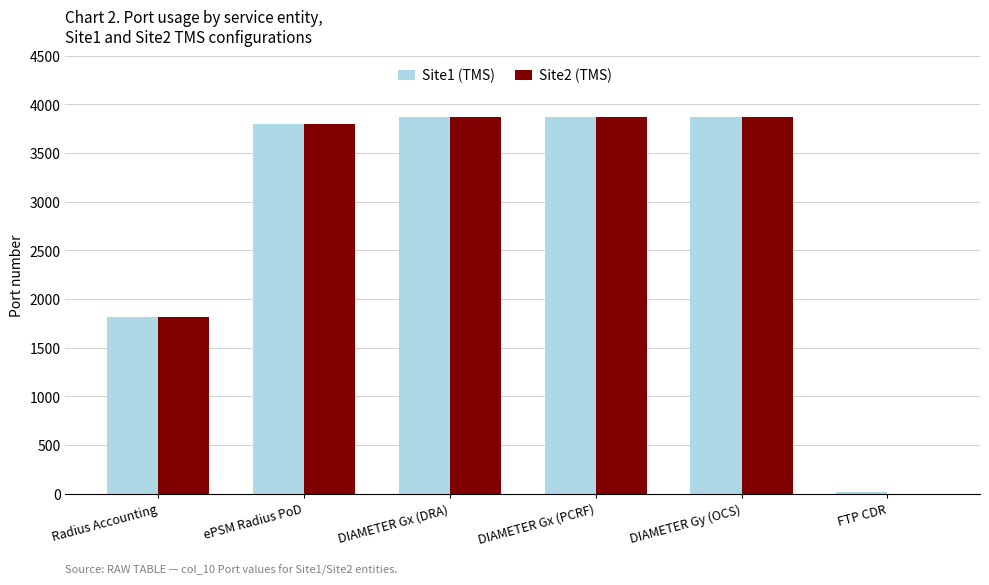

Reading right to left, what are all the values shown in this chart?

Site1 (TMS): FTP CDR=21	DIAMETER Gy (OCS)=3868	DIAMETER Gx (PCRF)=3868	DIAMETER Gx (DRA)=3868	ePSM Radius PoD=3799	Radius Accounting=1813
Site2 (TMS): FTP CDR=0	DIAMETER Gy (OCS)=3868	DIAMETER Gx (PCRF)=3868	DIAMETER Gx (DRA)=3868	ePSM Radius PoD=3799	Radius Accounting=1813